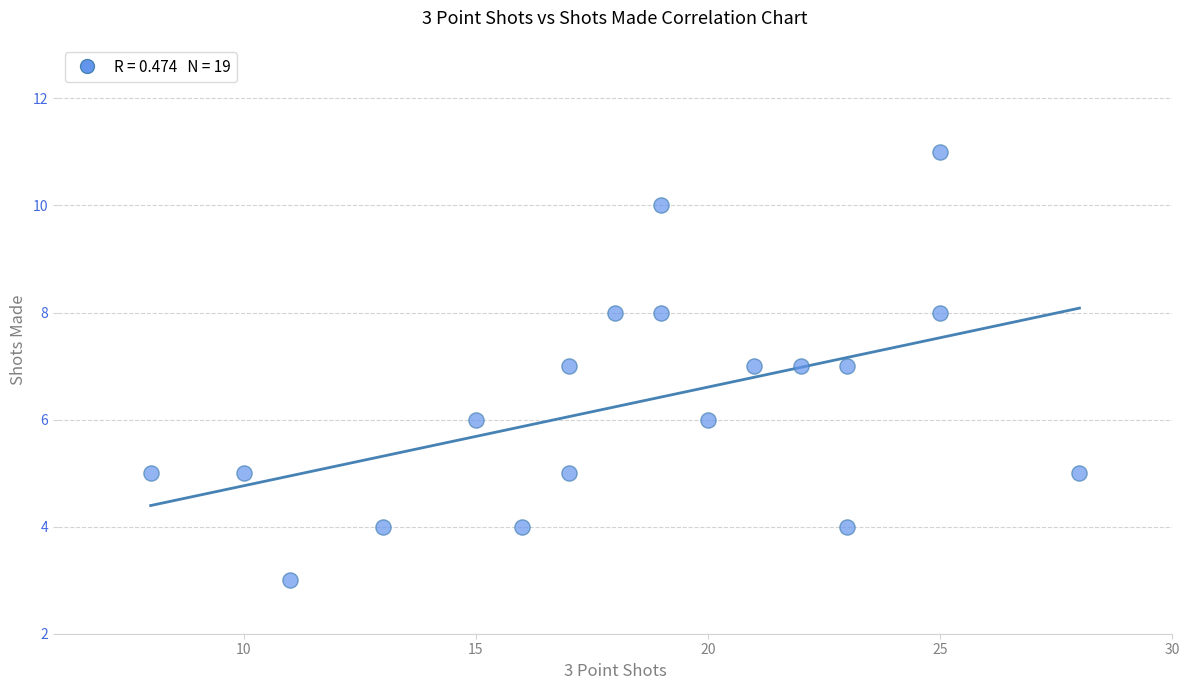

What is the range of X values (max minus min)?

20